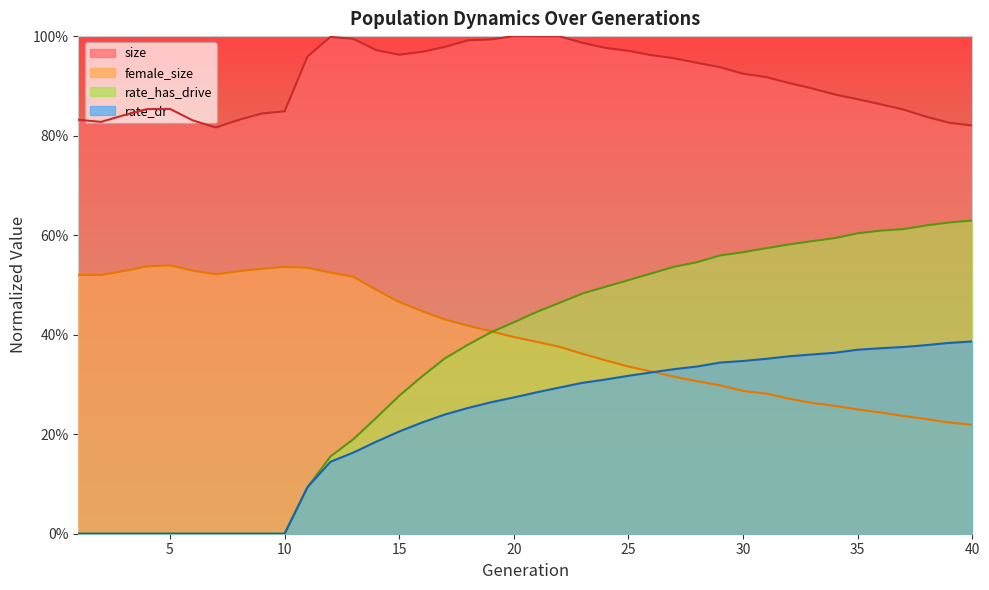

Reading left to right, what are all the values shown in this chart?

size: 1=0.8	2=0.8	3=0.8	4=0.9	5=0.9	6=0.8	7=0.8	8=0.8	9=0.8	10=0.8	11=1.0	12=1.0	13=1.0	14=1.0	15=1.0	16=1.0	17=1.0	18=1.0	19=1.0	20=1.0	21=1.0	22=1.0	23=1.0	24=1.0	25=1.0	26=1.0	27=1.0	28=0.9	29=0.9	30=0.9	31=0.9	32=0.9	33=0.9	34=0.9	35=0.9	36=0.9	37=0.9	38=0.8	39=0.8	40=0.8
female_size: 1=0.5	2=0.5	3=0.5	4=0.5	5=0.5	6=0.5	7=0.5	8=0.5	9=0.5	10=0.5	11=0.5	12=0.5	13=0.5	14=0.5	15=0.5	16=0.4	17=0.4	18=0.4	19=0.4	20=0.4	21=0.4	22=0.4	23=0.4	24=0.3	25=0.3	26=0.3	27=0.3	28=0.3	29=0.3	30=0.3	31=0.3	32=0.3	33=0.3	34=0.3	35=0.2	36=0.2	37=0.2	38=0.2	39=0.2	40=0.2
rate_dr: 1=0.0	2=0.0	3=0.0	4=0.0	5=0.0	6=0.0	7=0.0	8=0.0	9=0.0	10=0.0	11=0.1	12=0.1	13=0.2	14=0.2	15=0.2	16=0.2	17=0.2	18=0.3	19=0.3	20=0.3	21=0.3	22=0.3	23=0.3	24=0.3	25=0.3	26=0.3	27=0.3	28=0.3	29=0.3	30=0.3	31=0.4	32=0.4	33=0.4	34=0.4	35=0.4	36=0.4	37=0.4	38=0.4	39=0.4	40=0.4
rate_has_drive: 1=0.0	2=0.0	3=0.0	4=0.0	5=0.0	6=0.0	7=0.0	8=0.0	9=0.0	10=0.0	11=0.1	12=0.2	13=0.2	14=0.2	15=0.3	16=0.3	17=0.4	18=0.4	19=0.4	20=0.4	21=0.4	22=0.5	23=0.5	24=0.5	25=0.5	26=0.5	27=0.5	28=0.5	29=0.6	30=0.6	31=0.6	32=0.6	33=0.6	34=0.6	35=0.6	36=0.6	37=0.6	38=0.6	39=0.6	40=0.6